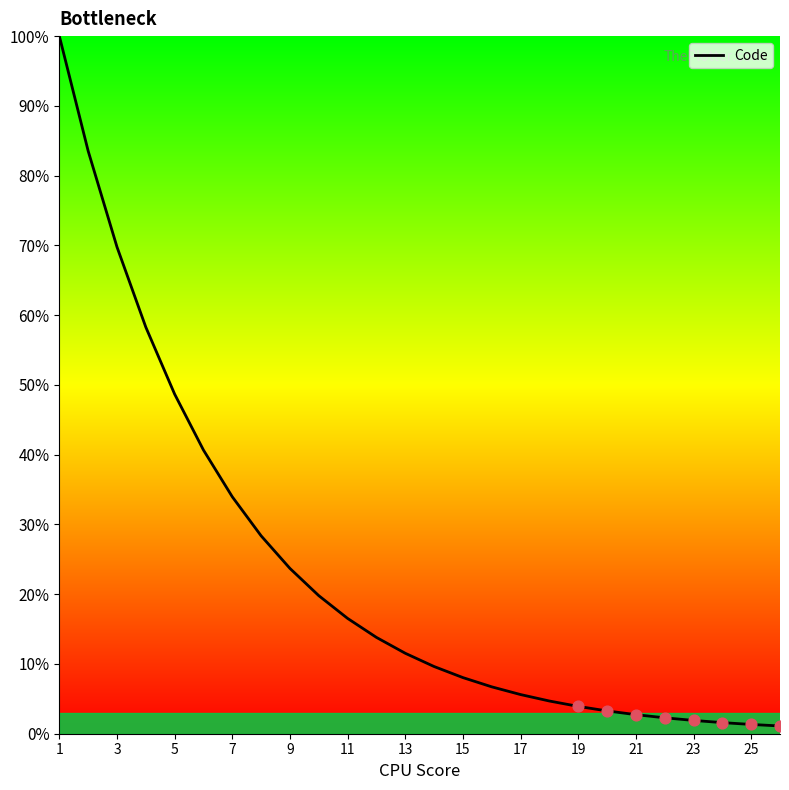

What is the difference between the maximum and minimum values?

98.9